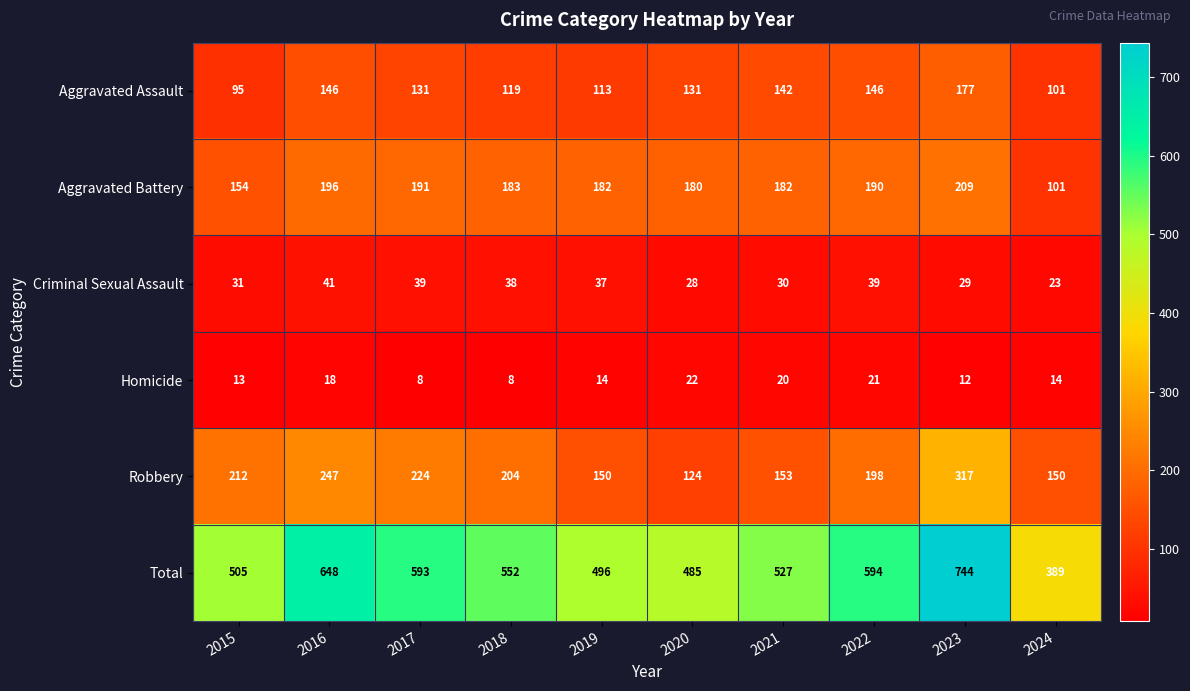

Between 2021 and 2022, which series saw the biggest shift?

Total